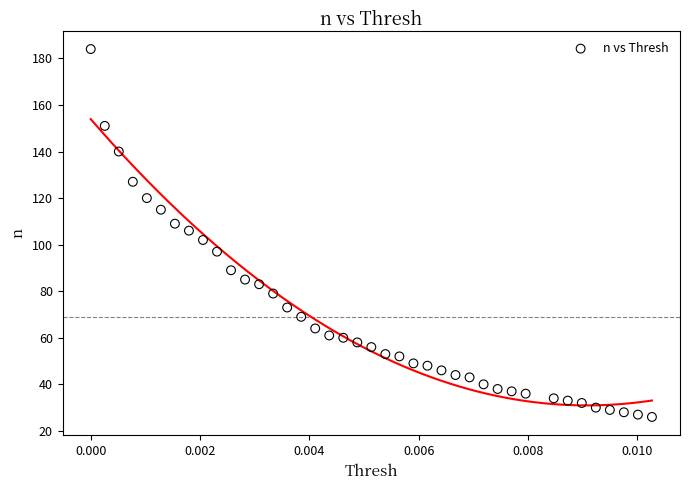

What is the range of Y values (max minus min)?

158